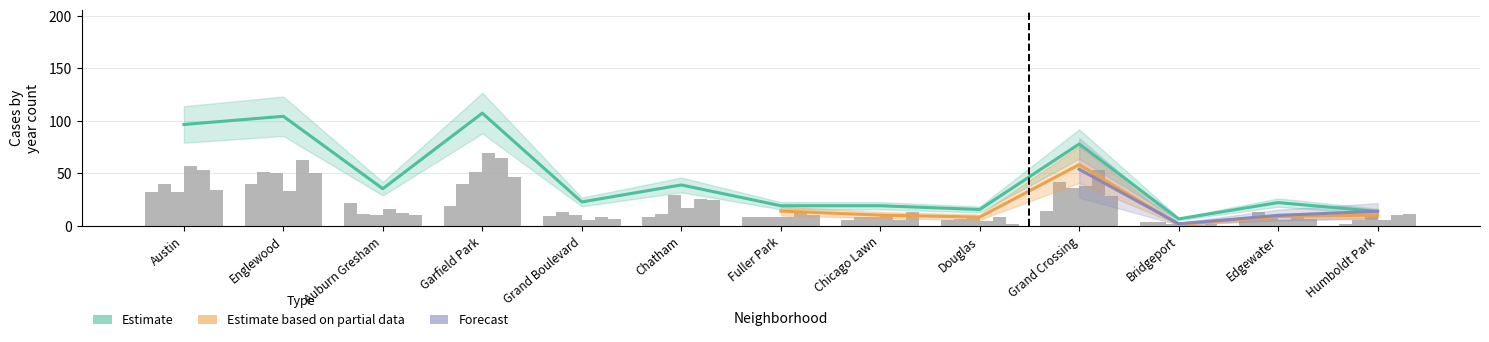

Read the 2019 value at Auburn Gresham, to the nearest 10.

10